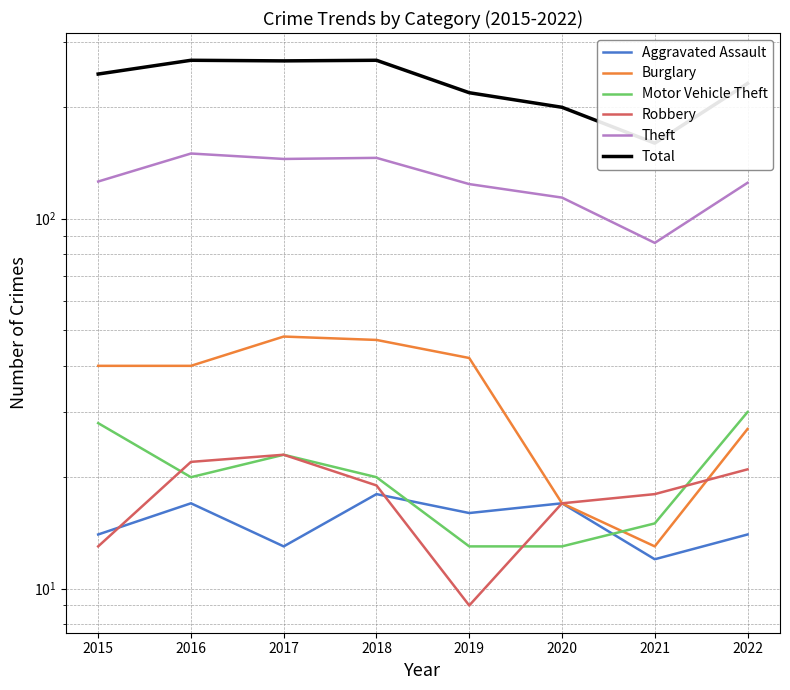

What is the difference between the second highest and second lowest values in the Aggravated Assault series?

4